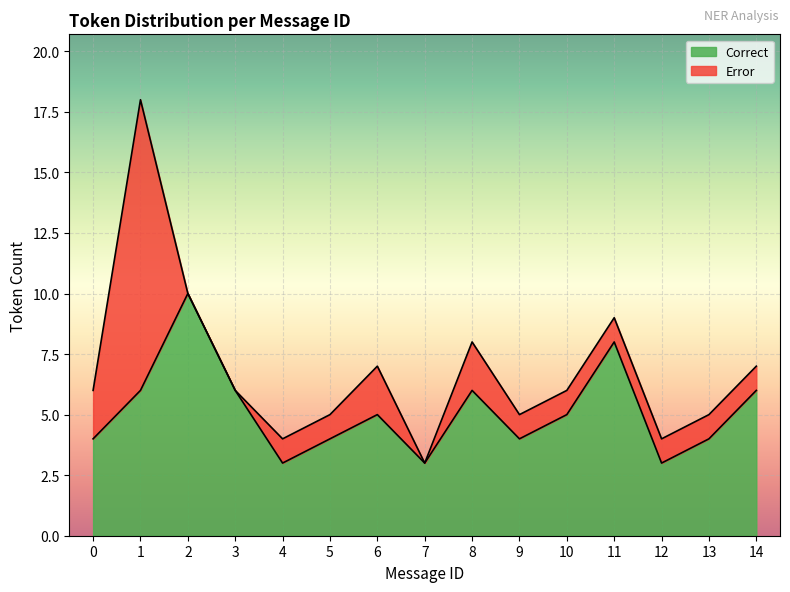

The Correct series shows 4 at 5. True or false?

True